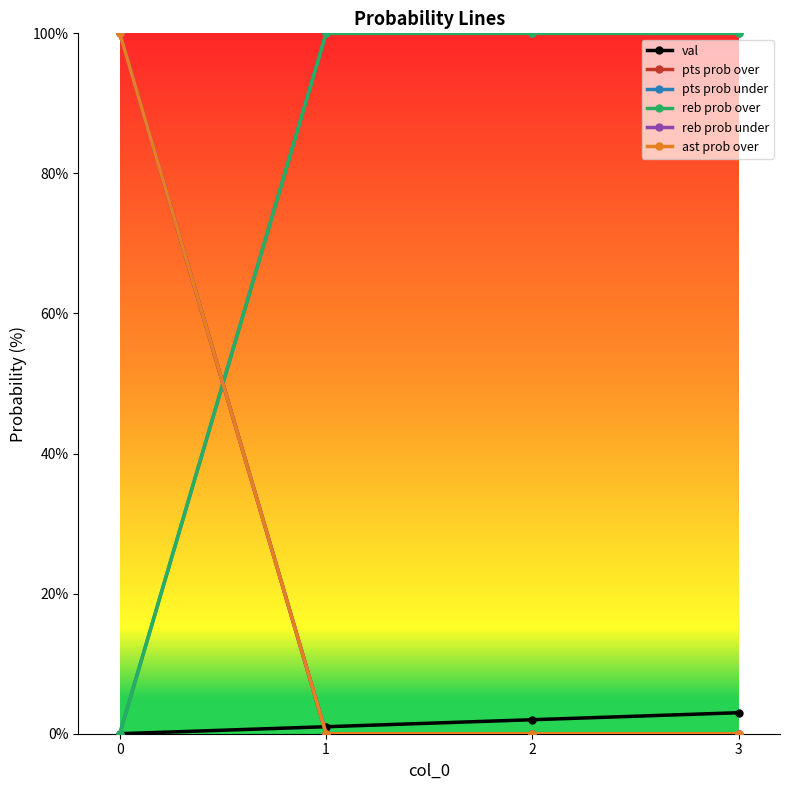

Does the chart have visible grid lines?

No